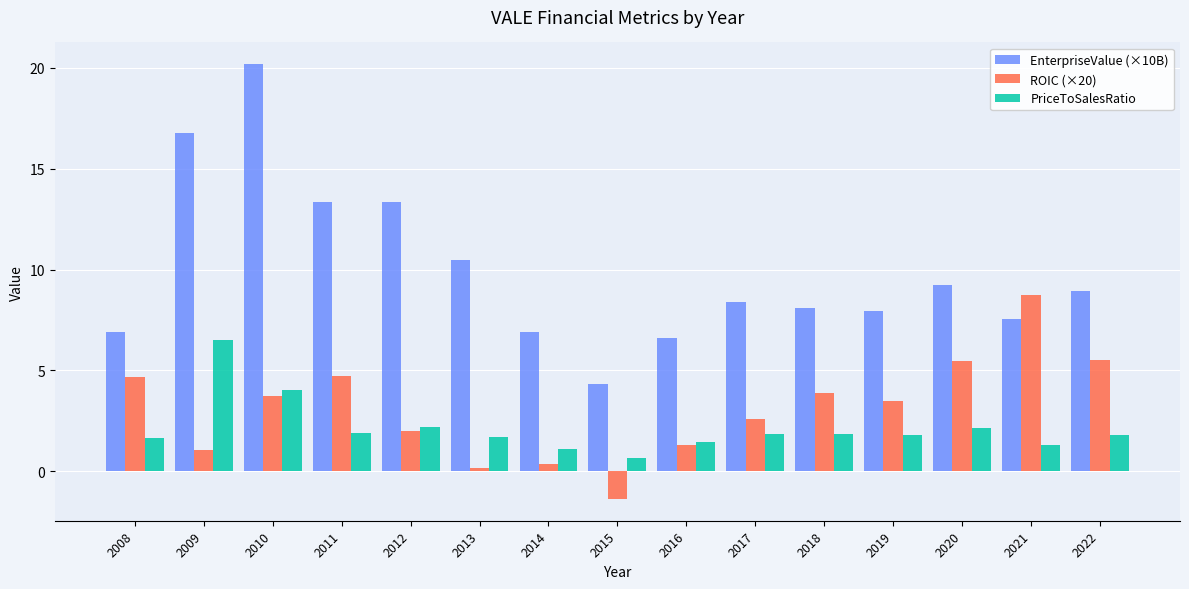

How many bars are there in each group?

3